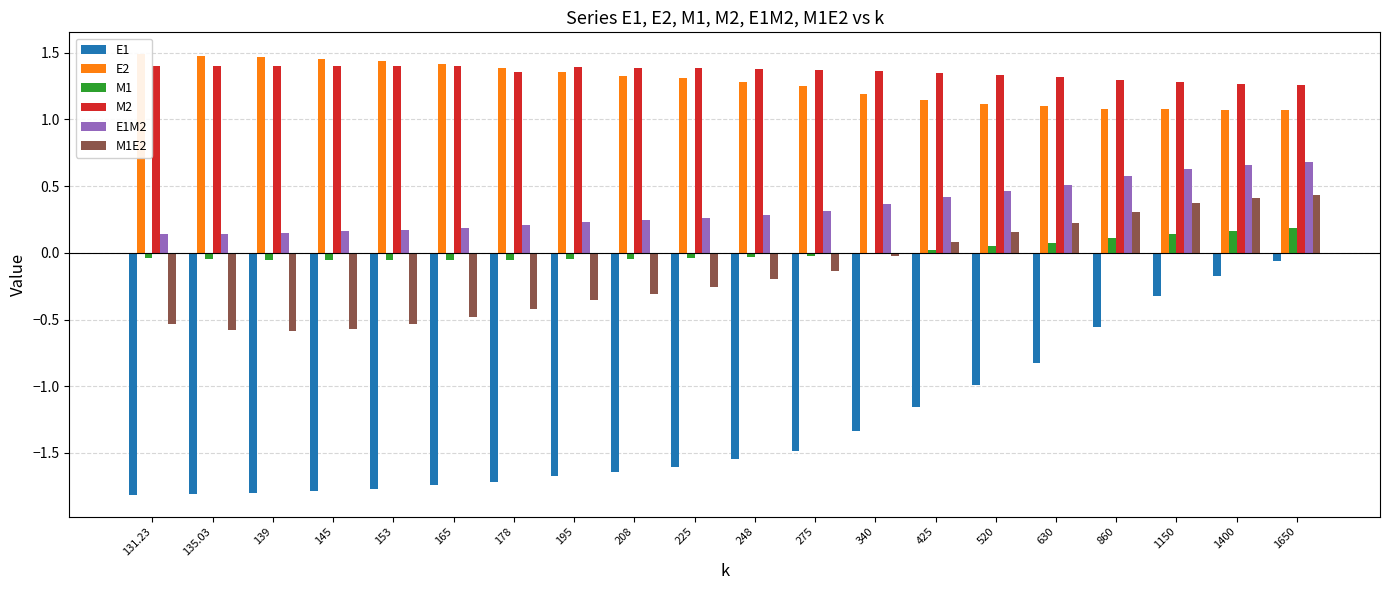

Rank the series at 630 from highest to lowest value.

M2, E2, E1M2, M1E2, M1, E1